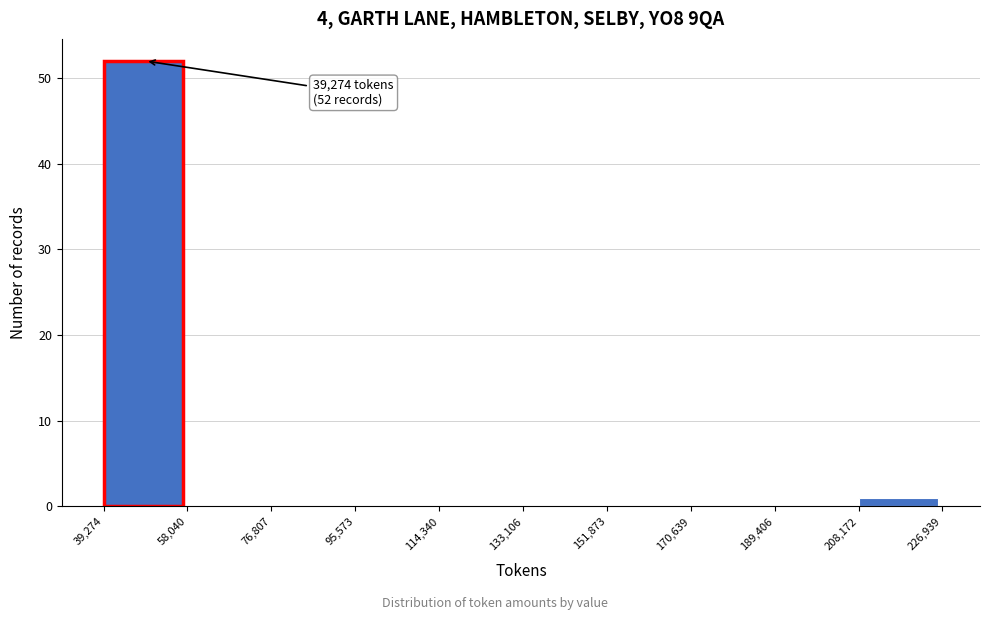

Over which range of the x-axis is the bar tallest?

39,274 to 58,040